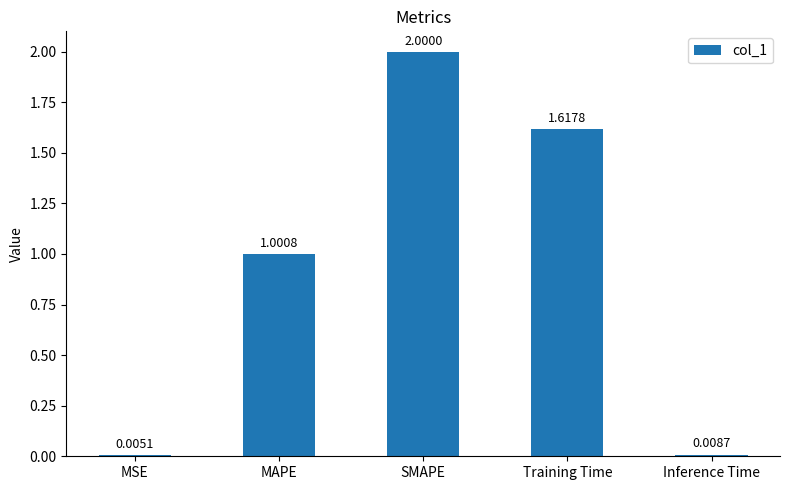

Count the number of data series in this chart.

1